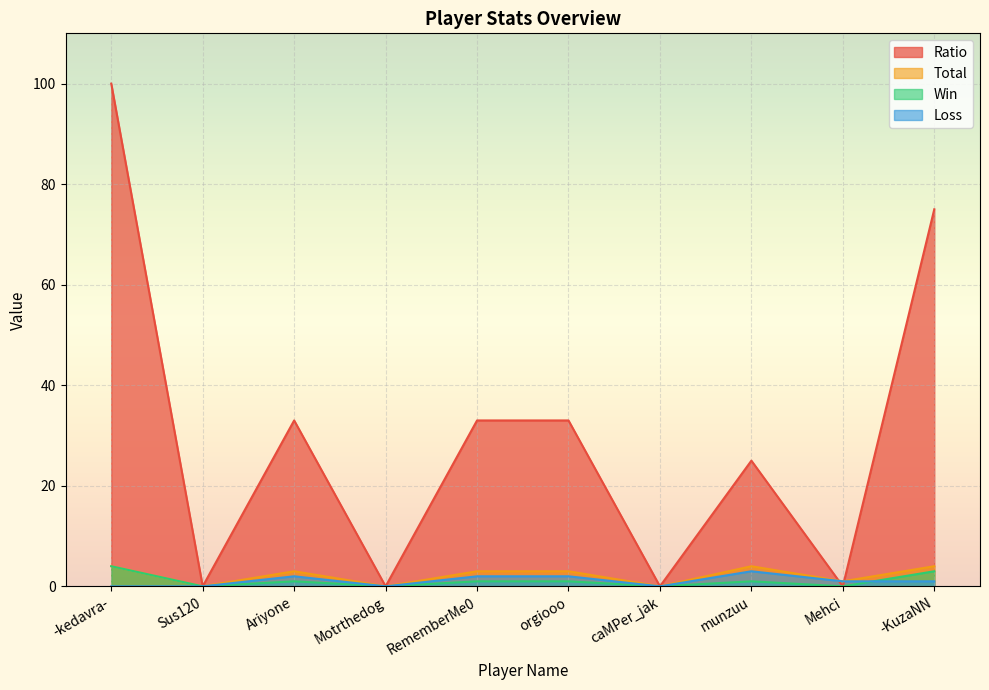

How many lines are shown in the chart?

4